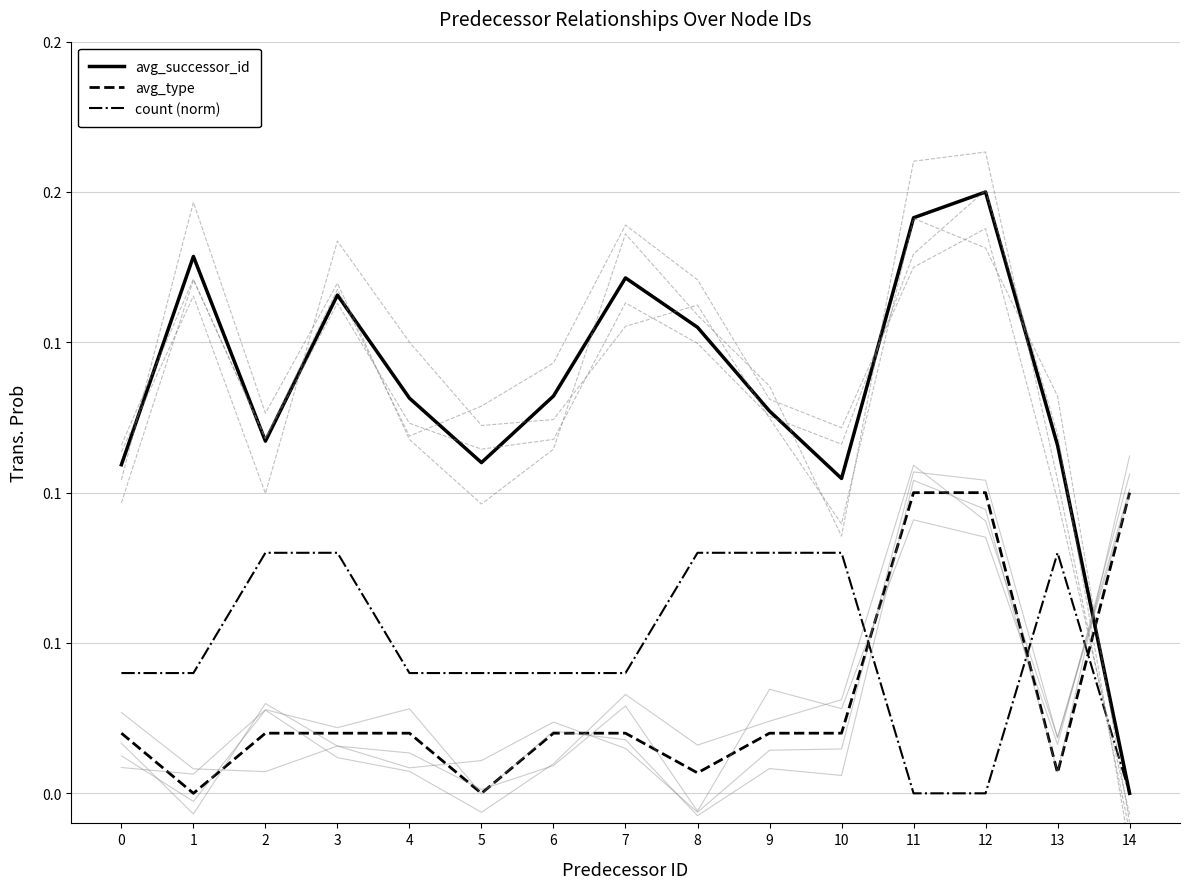

True or false: count (norm) has a value of 0.0 at 10.

False